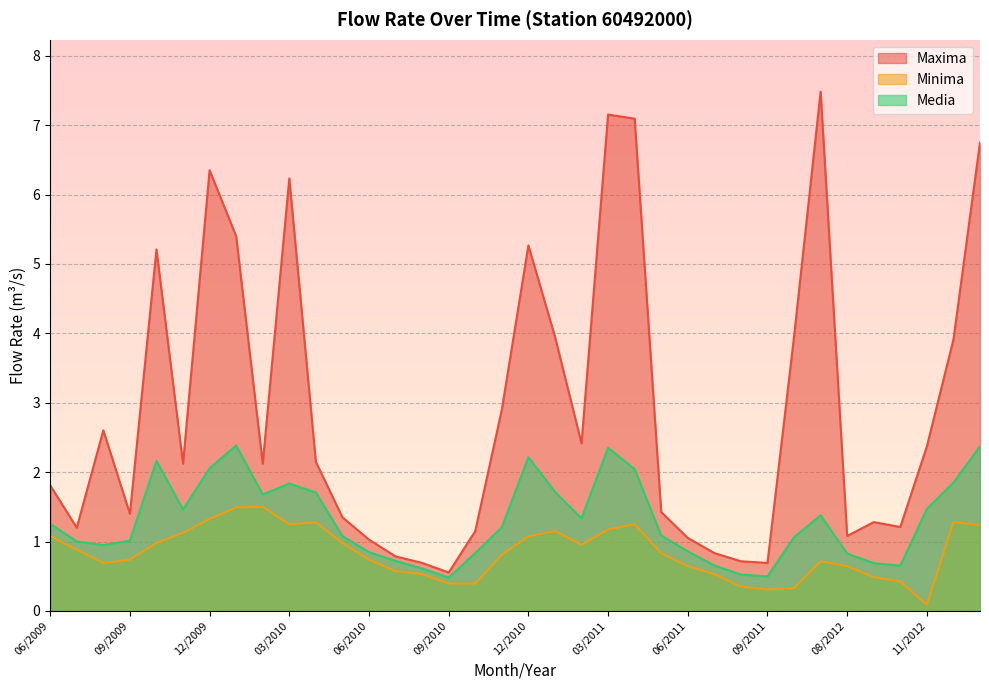

What is the label of the 11th point from the right?

07/2011